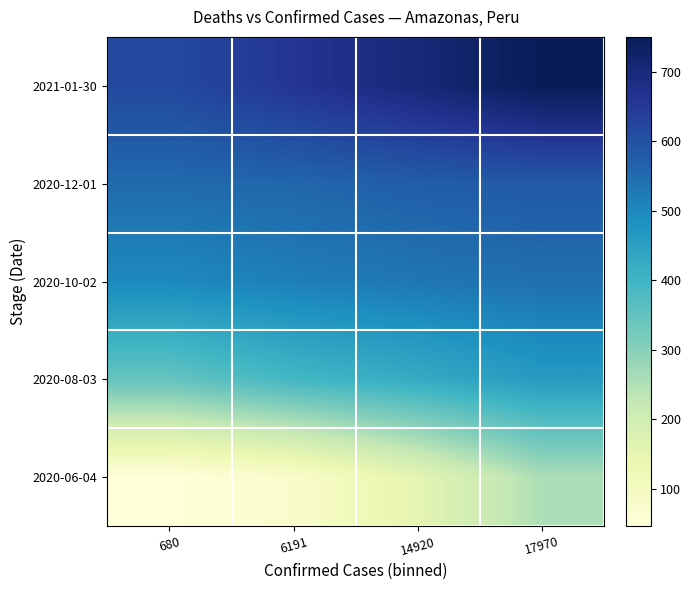

Reading left to right, extract all data points from this chart.

2020-06-04: 680=46	6191=77	14920=155	17970=255
2020-08-03: 680=345	6191=393	14920=424	17970=462
2020-10-02: 680=498	6191=517	14920=531	17970=543
2020-12-01: 680=551	6191=558	14920=574	17970=582
2021-01-30: 680=614	6191=660	14920=703	17970=750